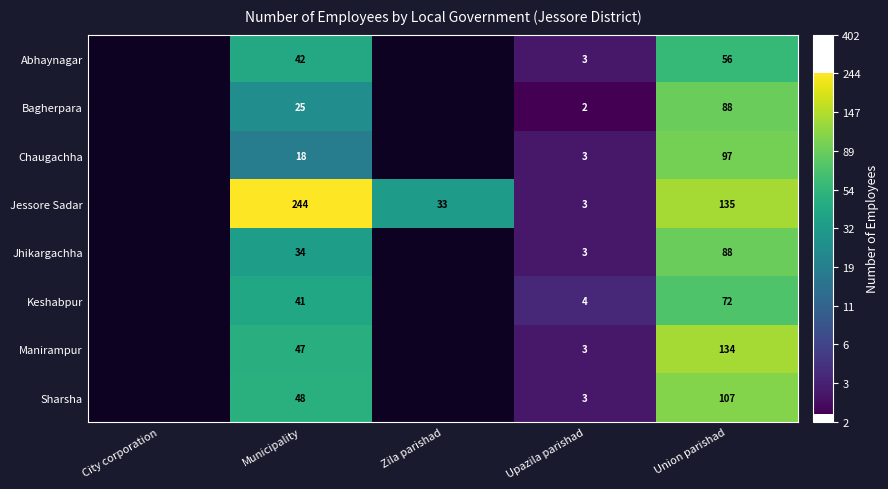

What is the total value across all series at Union parishad?

777